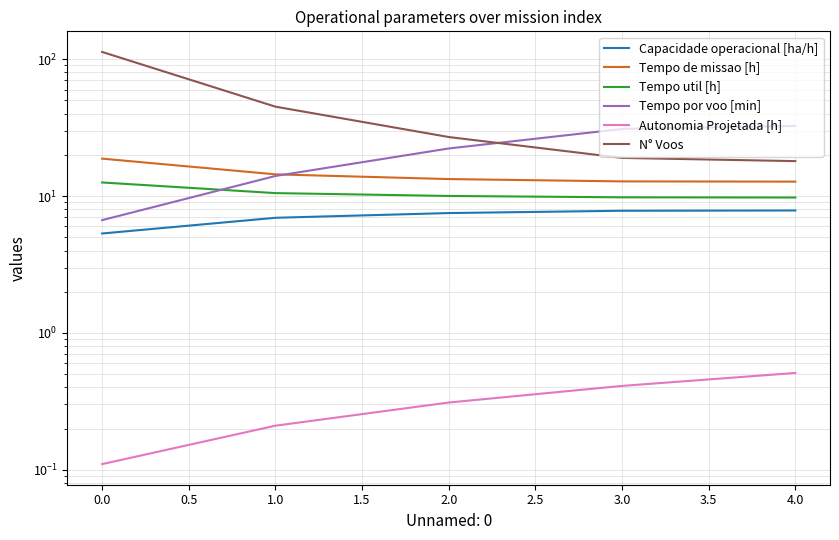

What are all the series names shown in the legend?

Capacidade operacional [ha/h], Tempo de missao [h], Tempo util [h], Tempo por voo [min], Autonomia Projetada [h], N° Voos